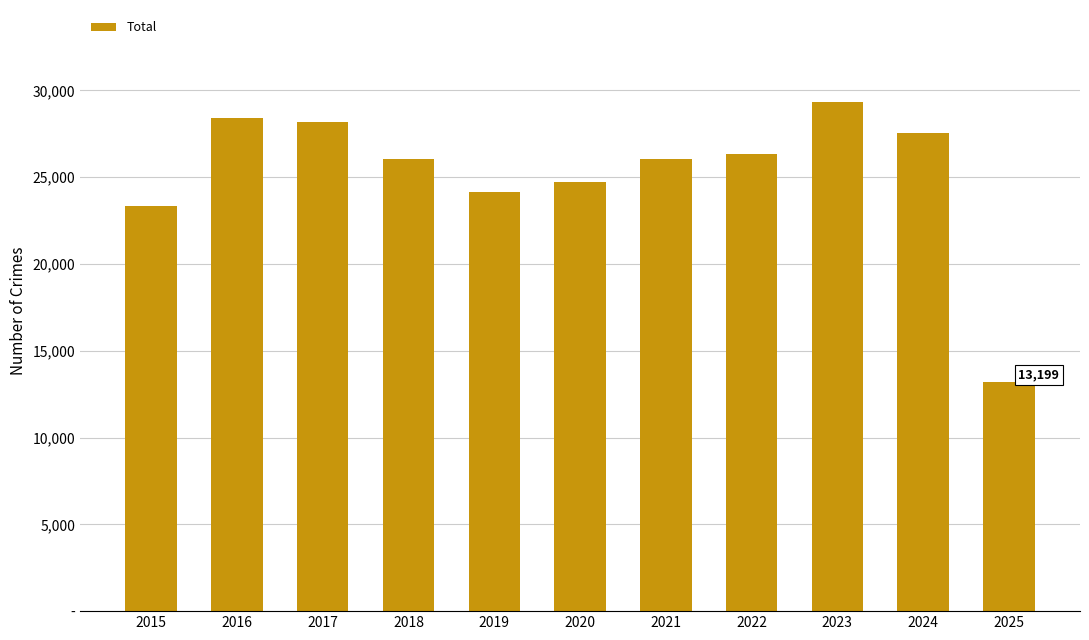

Does the chart contain any negative values?

No